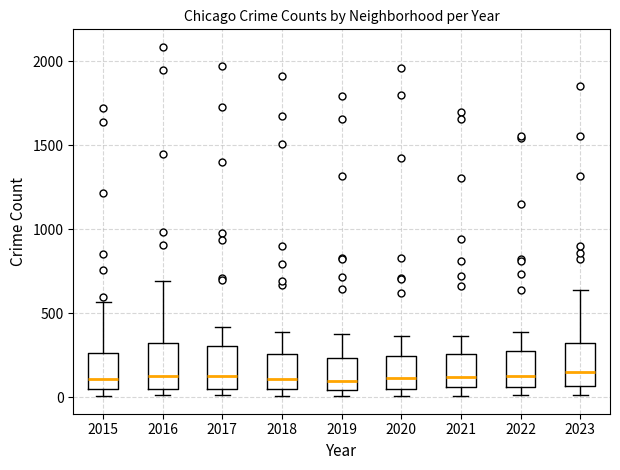

Reading left to right, transcribe this box plot: for each box, give where its median line is, the range the box spans, and where its two whiskers end, as read against the y-axis. The values are not printed on the chart, so give them approximately, as read against the axis.

2015: median 100, box 50 to 250, whiskers 0 to 550
2016: median 150, box 50 to 300, whiskers 0 to 700
2017: median 100, box 50 to 300, whiskers 0 to 400
2018: median 100, box 50 to 250, whiskers 0 to 400
2019: median 100, box 50 to 250, whiskers 0 to 400
2020: median 100, box 50 to 250, whiskers 0 to 350
2021: median 100, box 50 to 250, whiskers 0 to 350
2022: median 100, box 50 to 250, whiskers 0 to 400
2023: median 150, box 50 to 300, whiskers 0 to 650